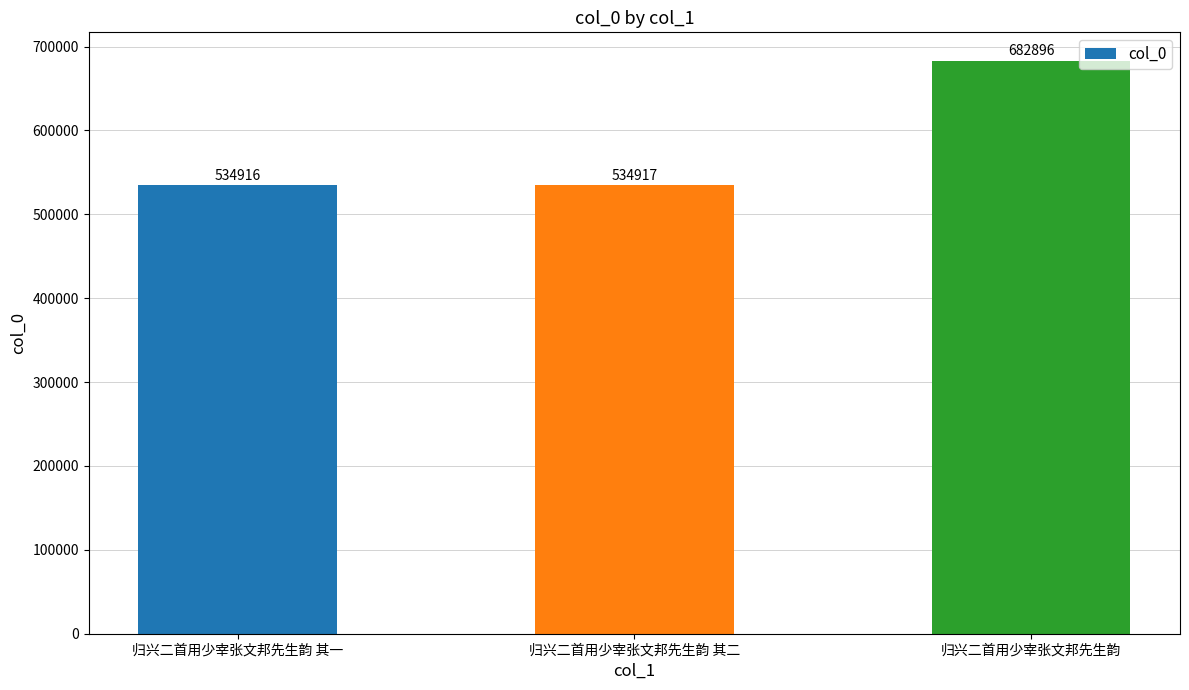

True or false: the data shows 785733 at 归兴二首用少宰张文邦先生韵 其一.

False